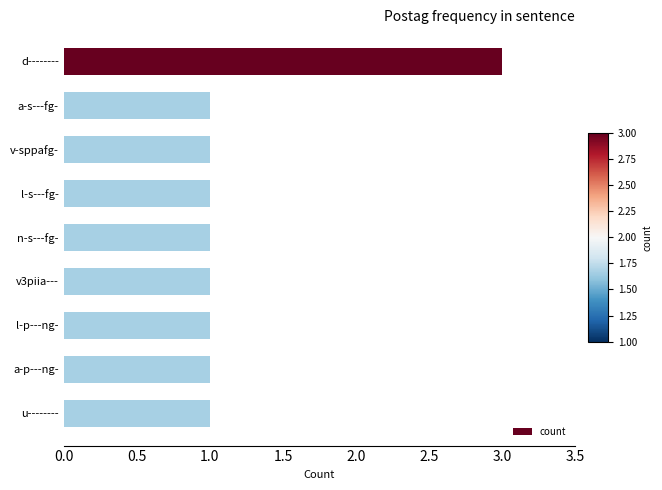

Count the number of data series in this chart.

1